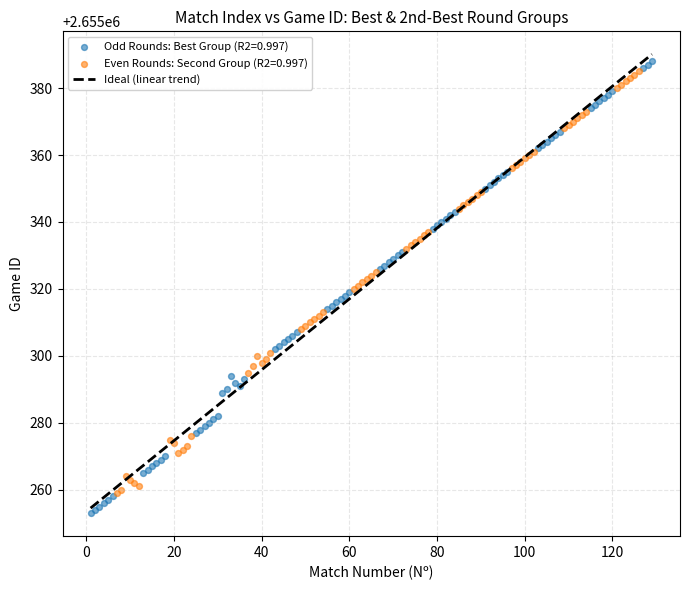

Which series has the widest spread of Y values?

Odd Rounds: Best Group (R2=0.997)